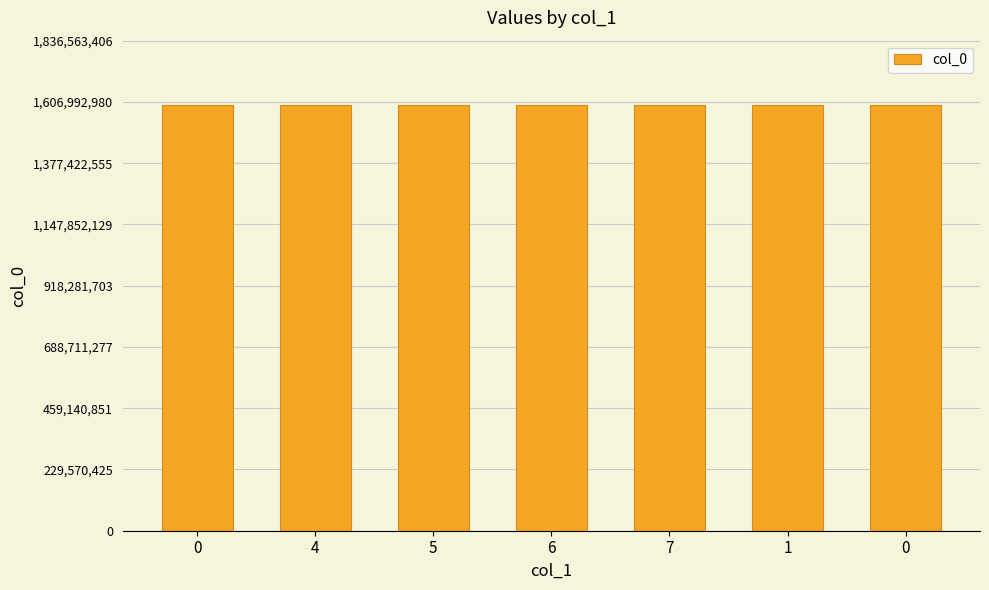

Rank the categories by value from lowest to highest.

0, 4, 5, 6, 7, 1, 0